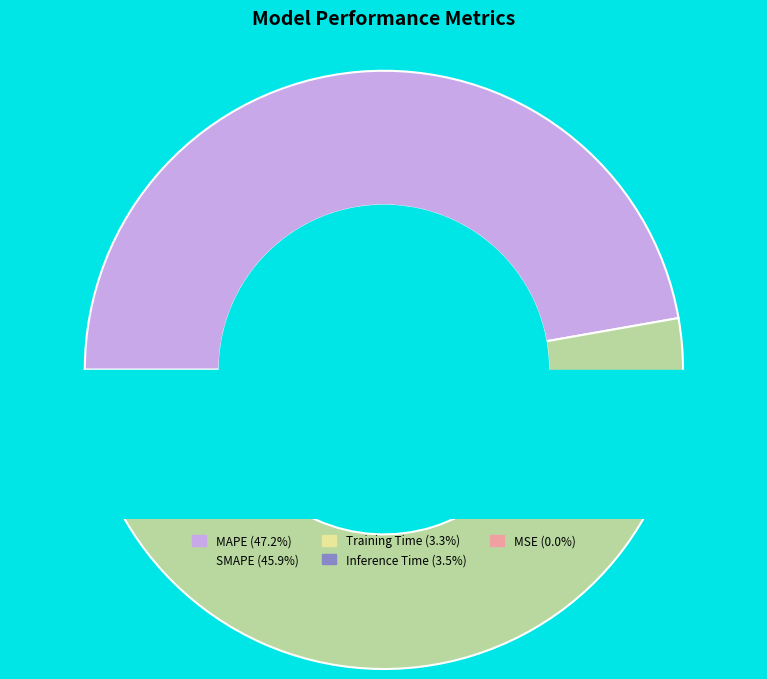

Count the number of slices in the pie.

5